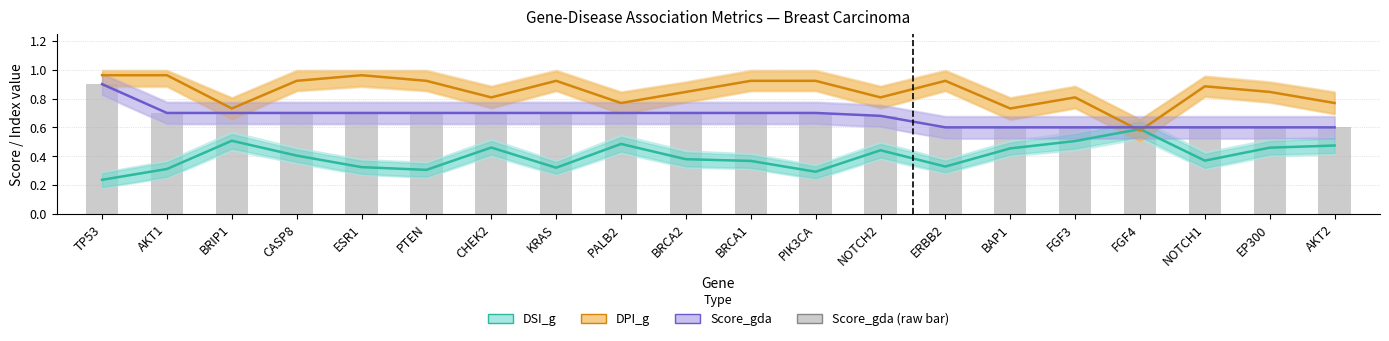

Count the DSI_g values in the range 0 to 1.

20